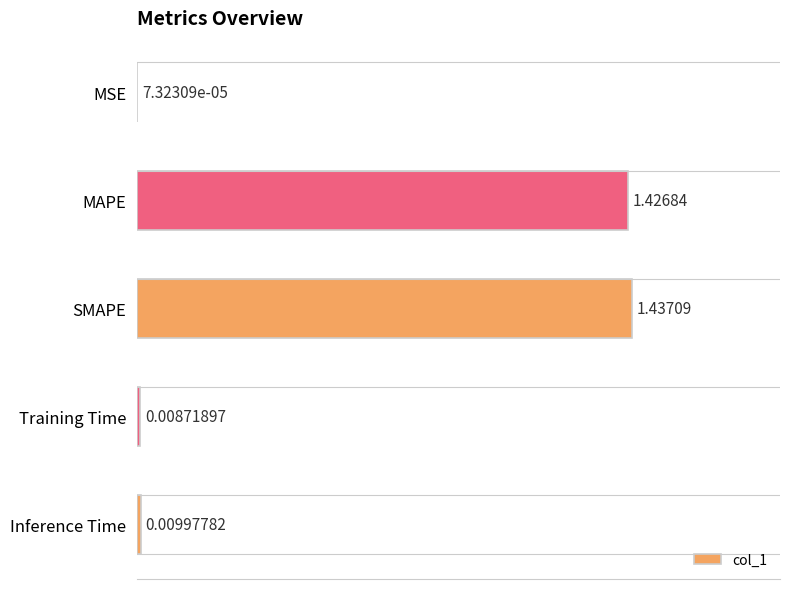

At which category does the chart reach its peak across all series?

SMAPE